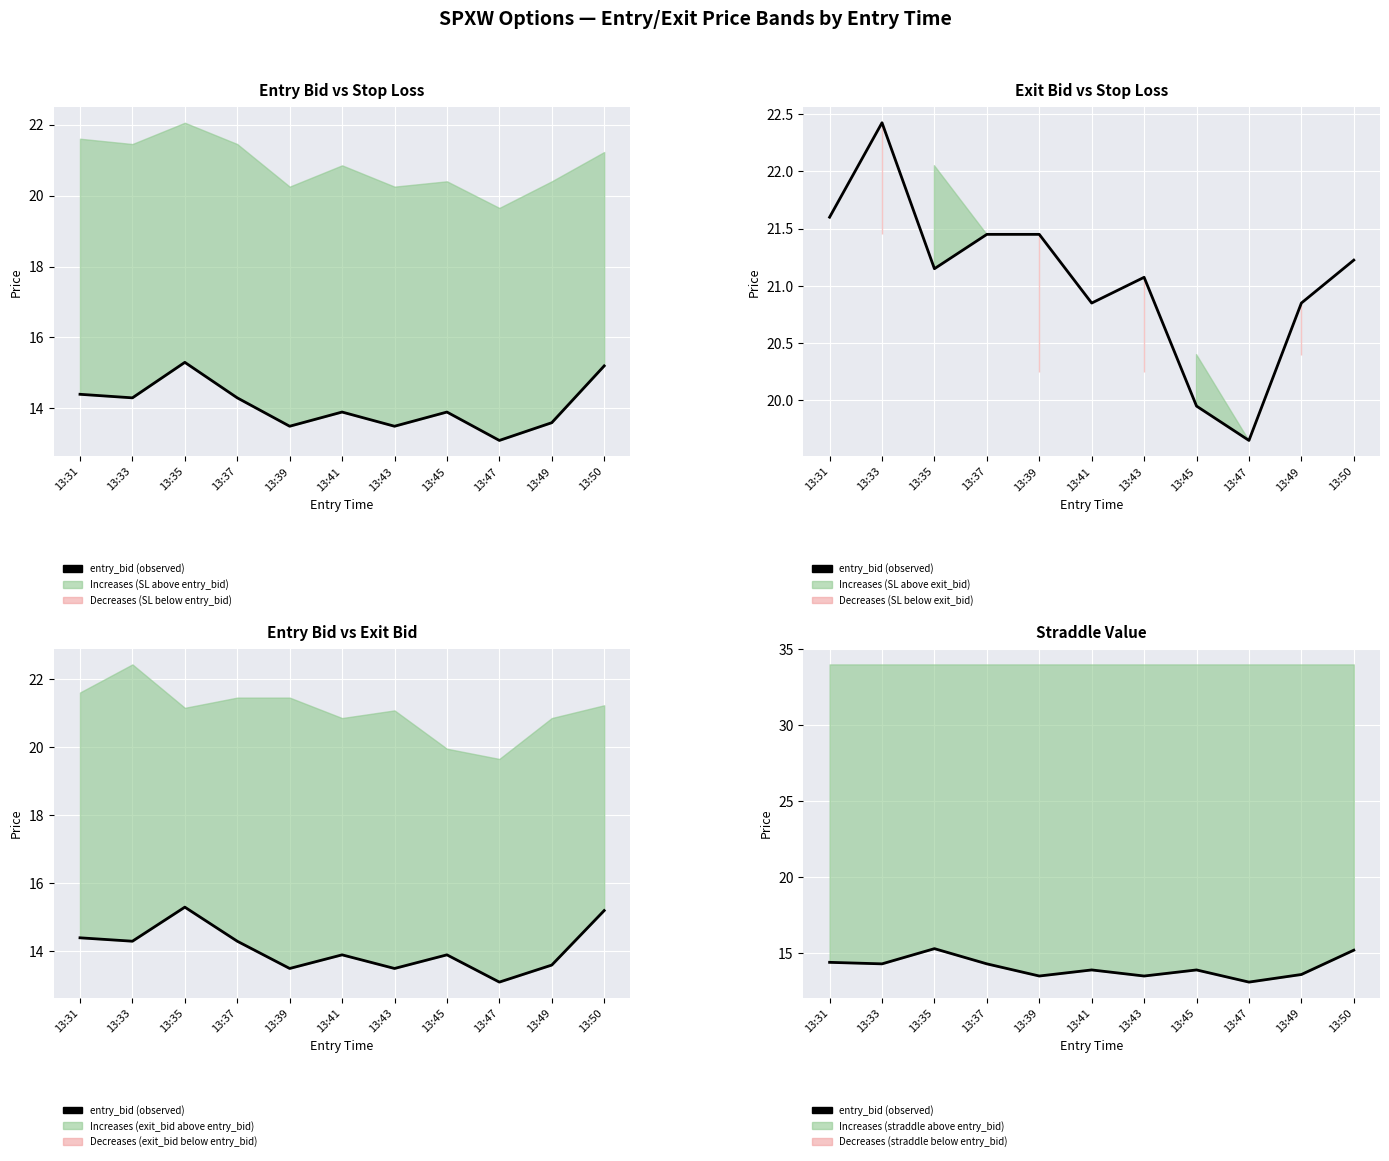

Reading left to right, extract all data points from this chart.

13:31=14.4	13:33=14.3	13:35=15.3	13:37=14.3	13:39=13.5	13:41=13.9	13:43=13.5	13:45=13.9	13:47=13.1	13:49=13.6	13:50=15.2